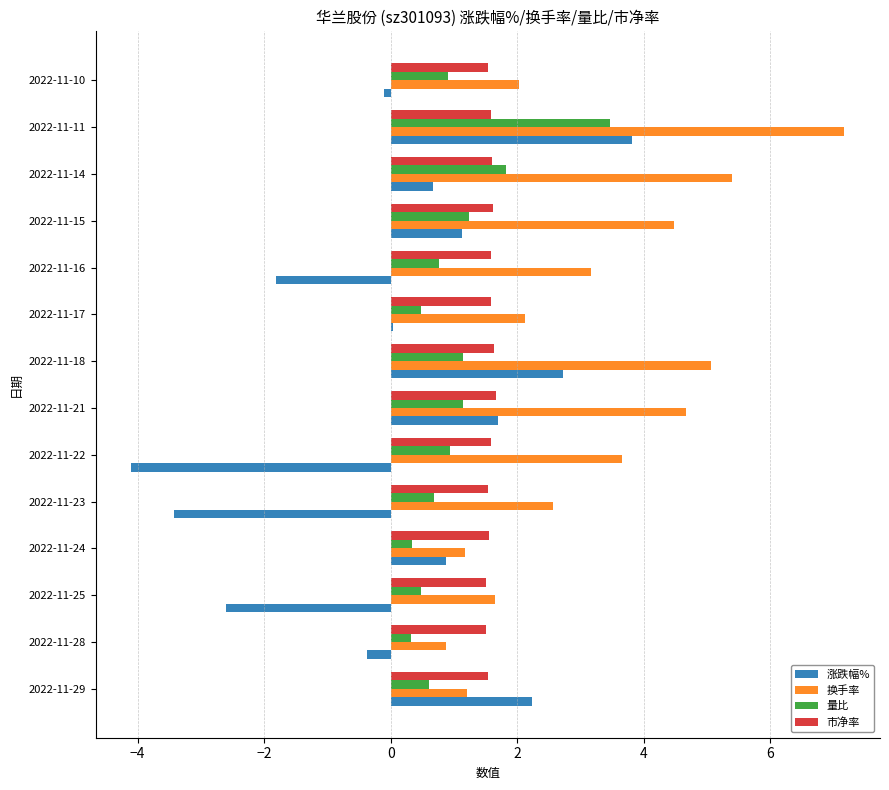

The 量比 series shows 2.8 at 2022-11-14. True or false?

False